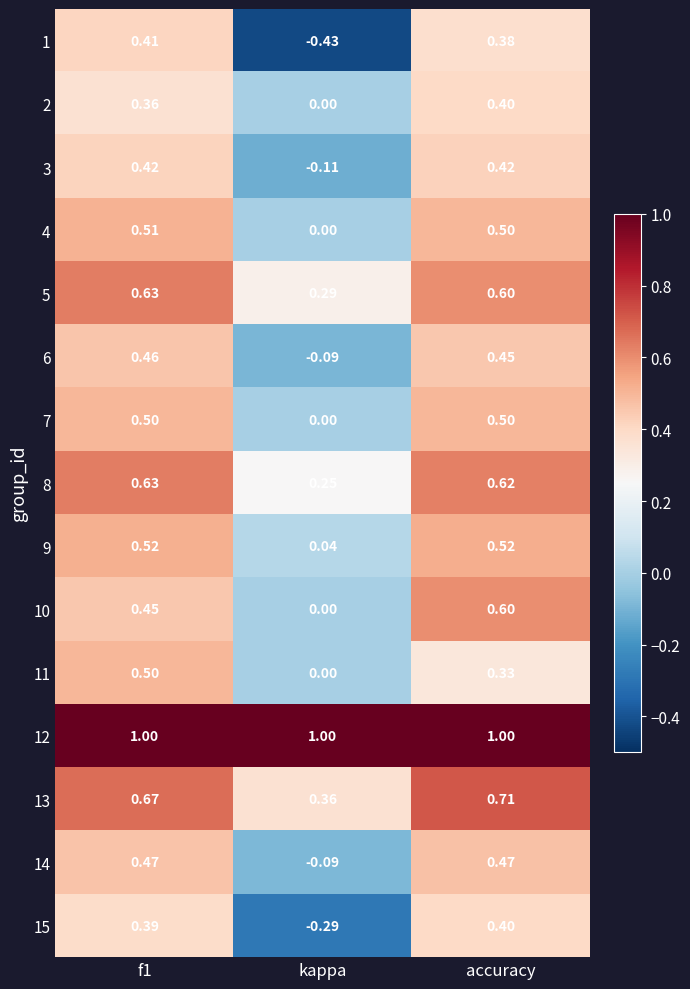

Where is 2 nearest to the value 0?

kappa